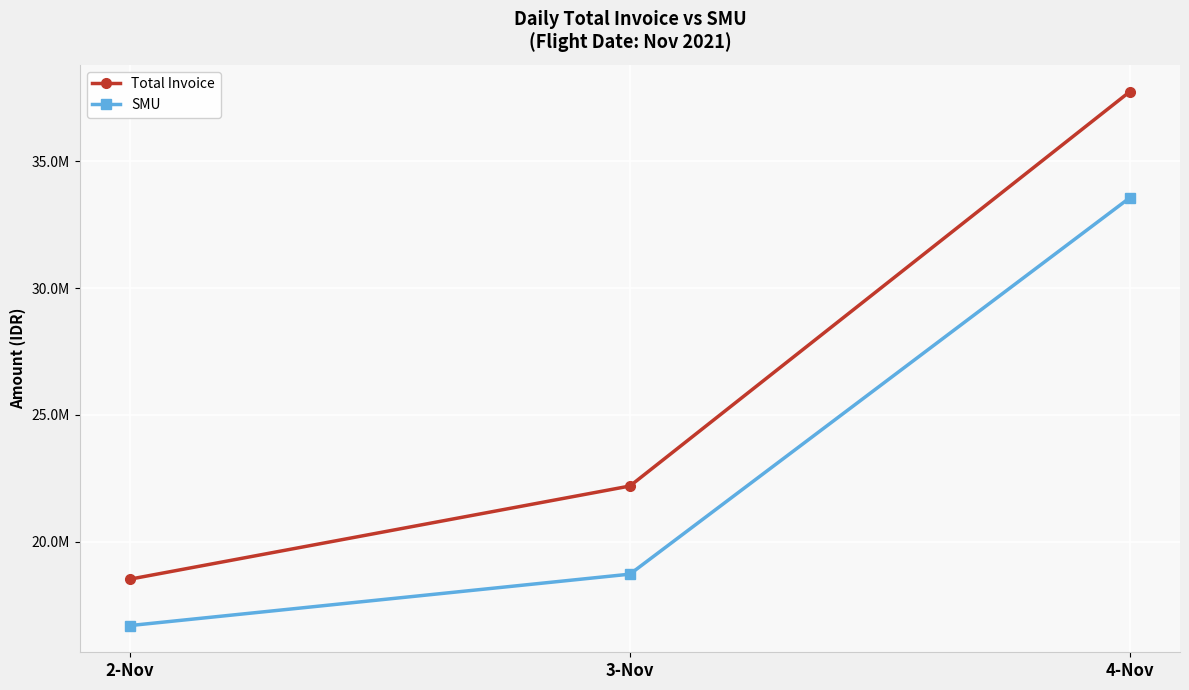

What is the difference between the second highest and minimum values in the SMU series?

2027440